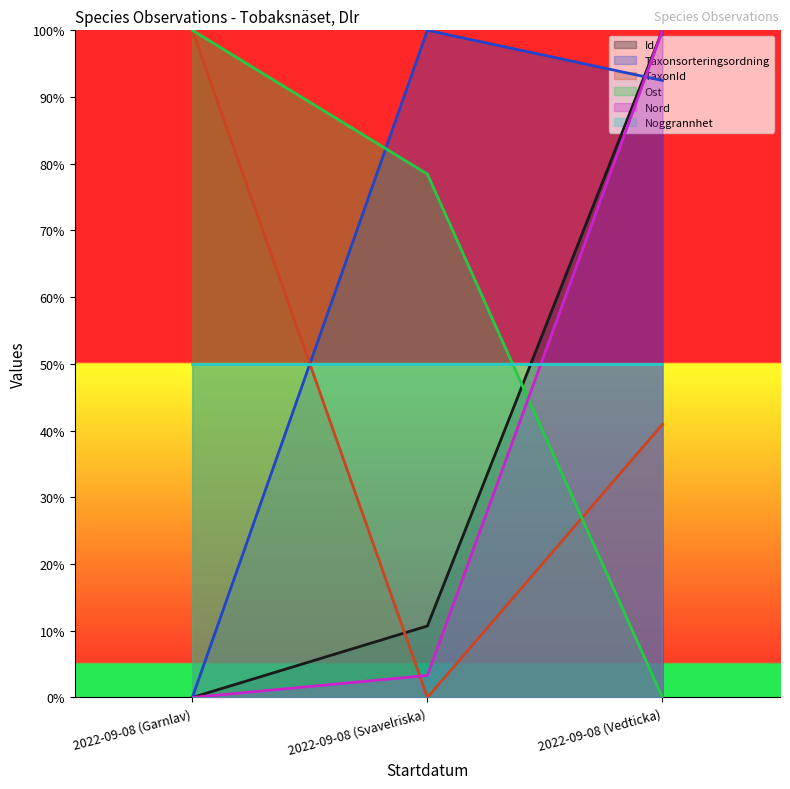

What is the difference between the maximum and minimum values in the Ost series?

100.0